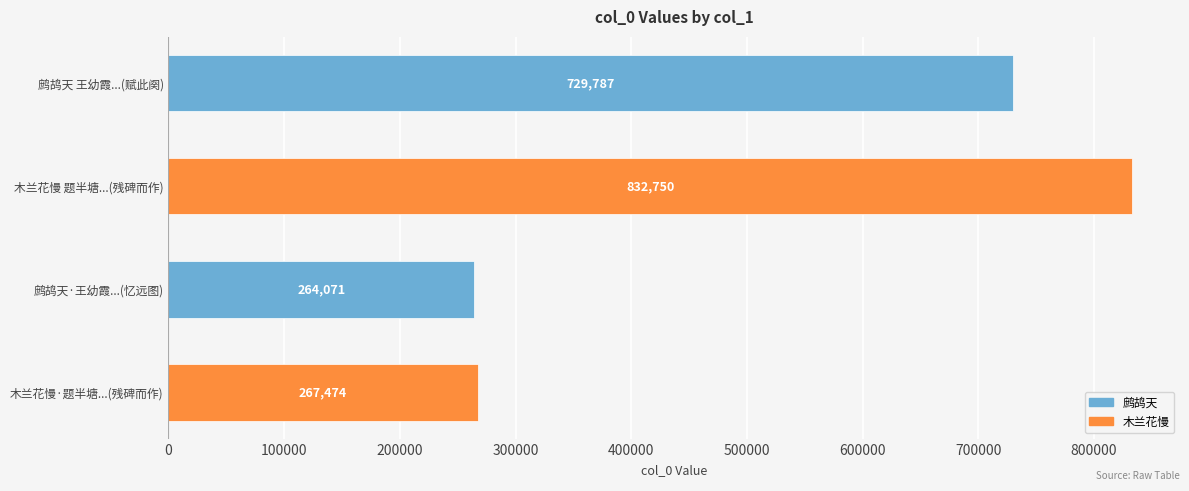

Reading top to bottom, list all the values displayed in this chart.

鹧鸪天 王幼霞...(赋此阕)=729787	木兰花慢 题半塘...(残碑而作)=832750	鹧鸪天·王幼霞...(忆远图)=264071	木兰花慢·题半塘...(残碑而作)=267474